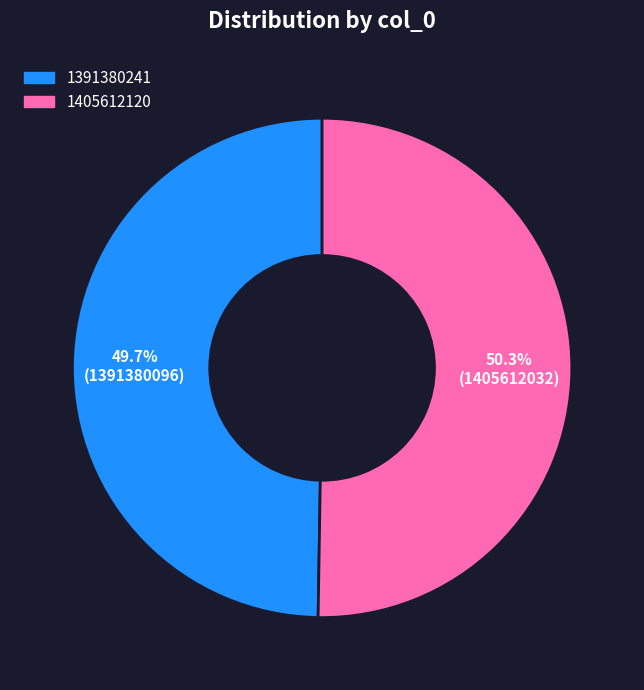

To the nearest percent, what is the combined percentage of 1405612120 and 1391380241?

100%